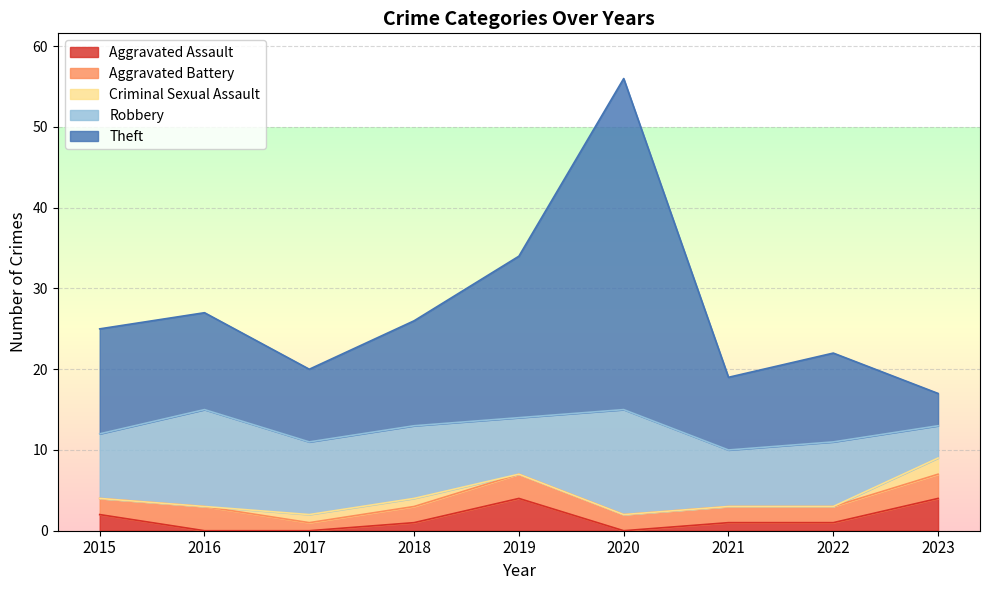

At which label does Robbery first exceed 8?

2016